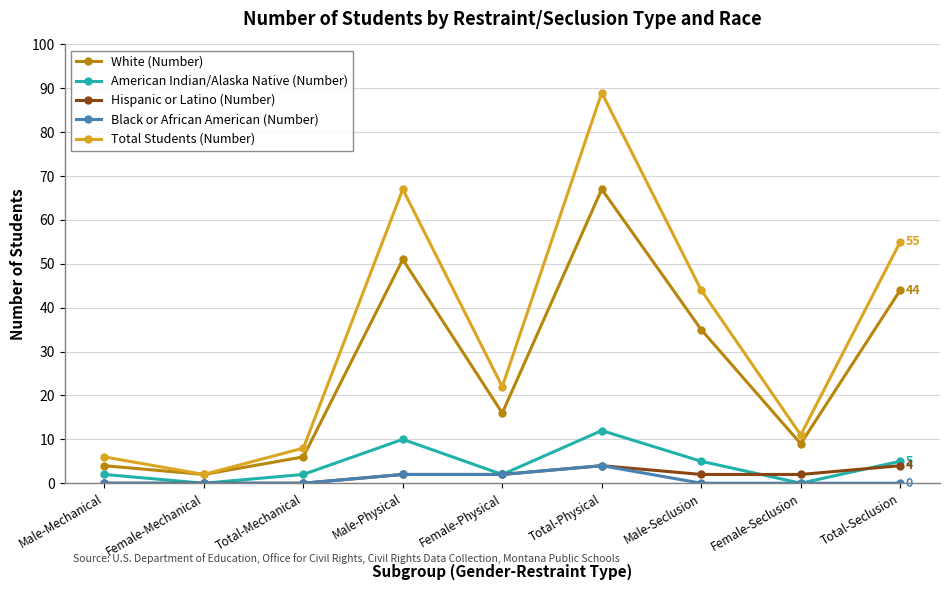

Which series has the largest total across all categories?

Total Students (Number)